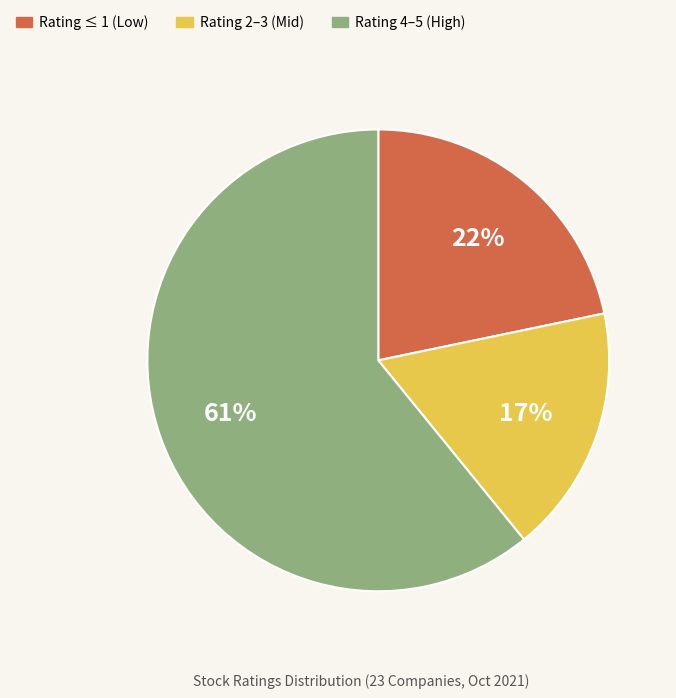

How many slices are in this pie chart?

3